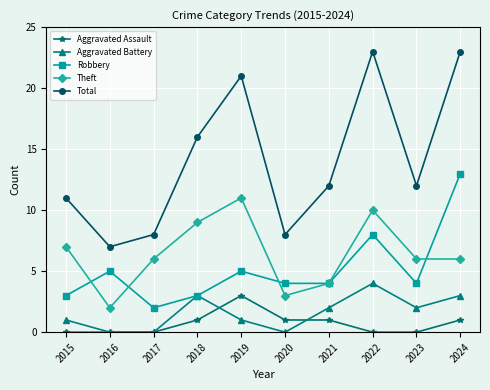

Where is the first local minimum for Theft?

2016